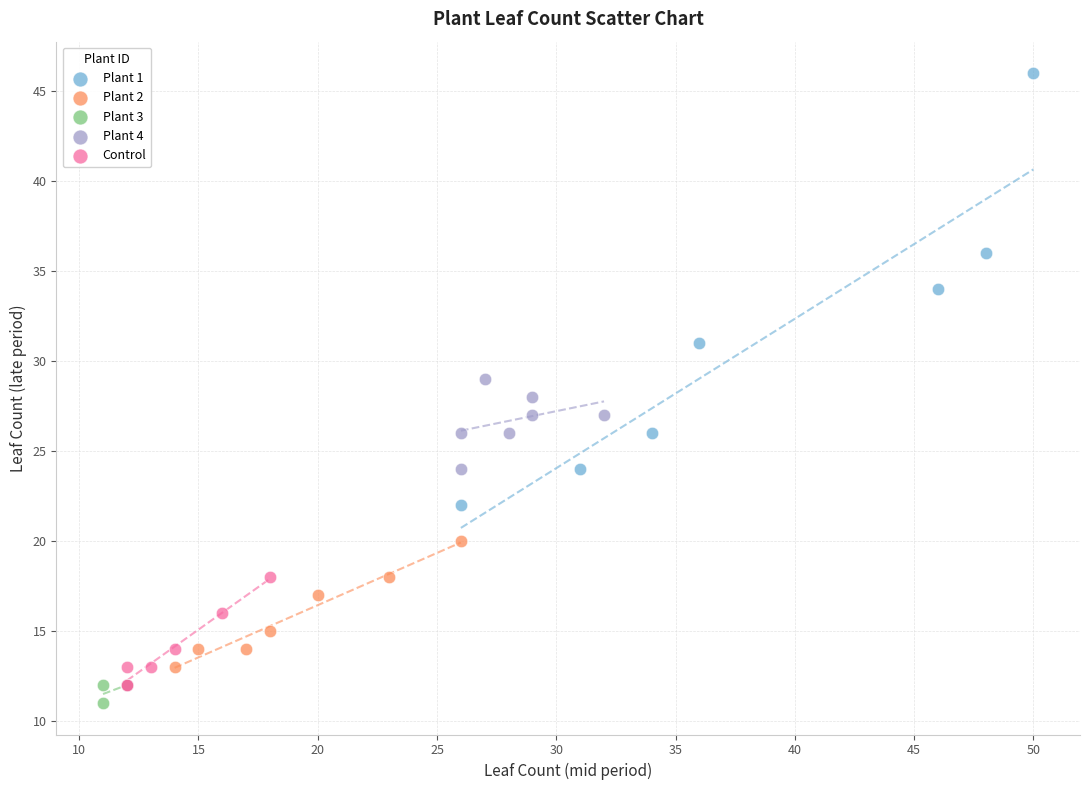

Which series contains the highest Y value?

Plant 1